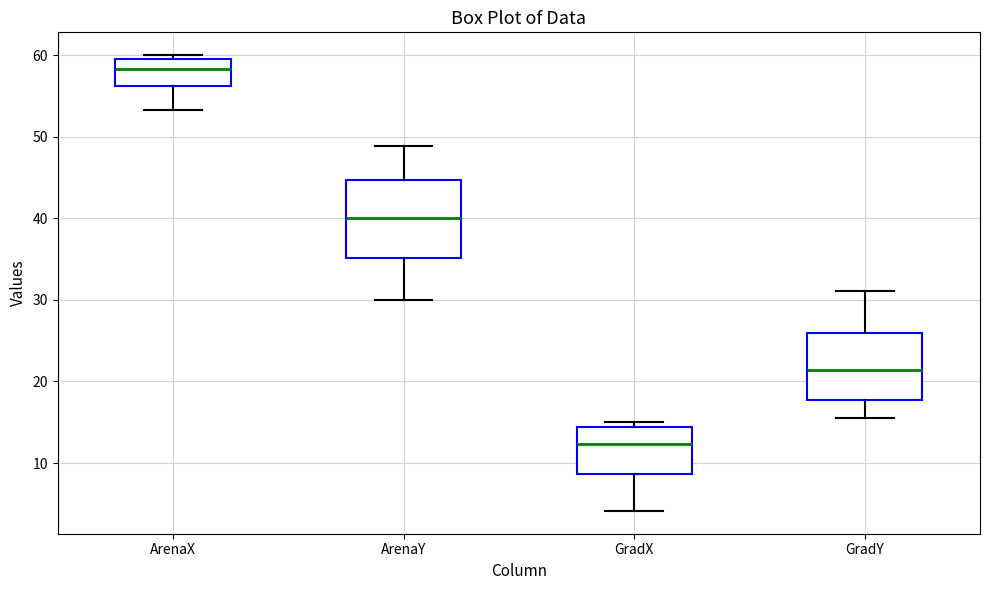

Reading left to right, transcribe this box plot: for each box, give where its median line is, the range the box spans, and where its two whiskers end, as read against the y-axis. The values are not printed on the chart, so give them approximately, as read against the axis.

ArenaX: median 58, box 56 to 60, whiskers 53 to 60 (just above the box's upper edge)
ArenaY: median 40, box 35 to 45, whiskers 30 to 49
GradX: median 12, box 9 to 14, whiskers 4 to 15
GradY: median 21, box 18 to 26, whiskers 16 to 31